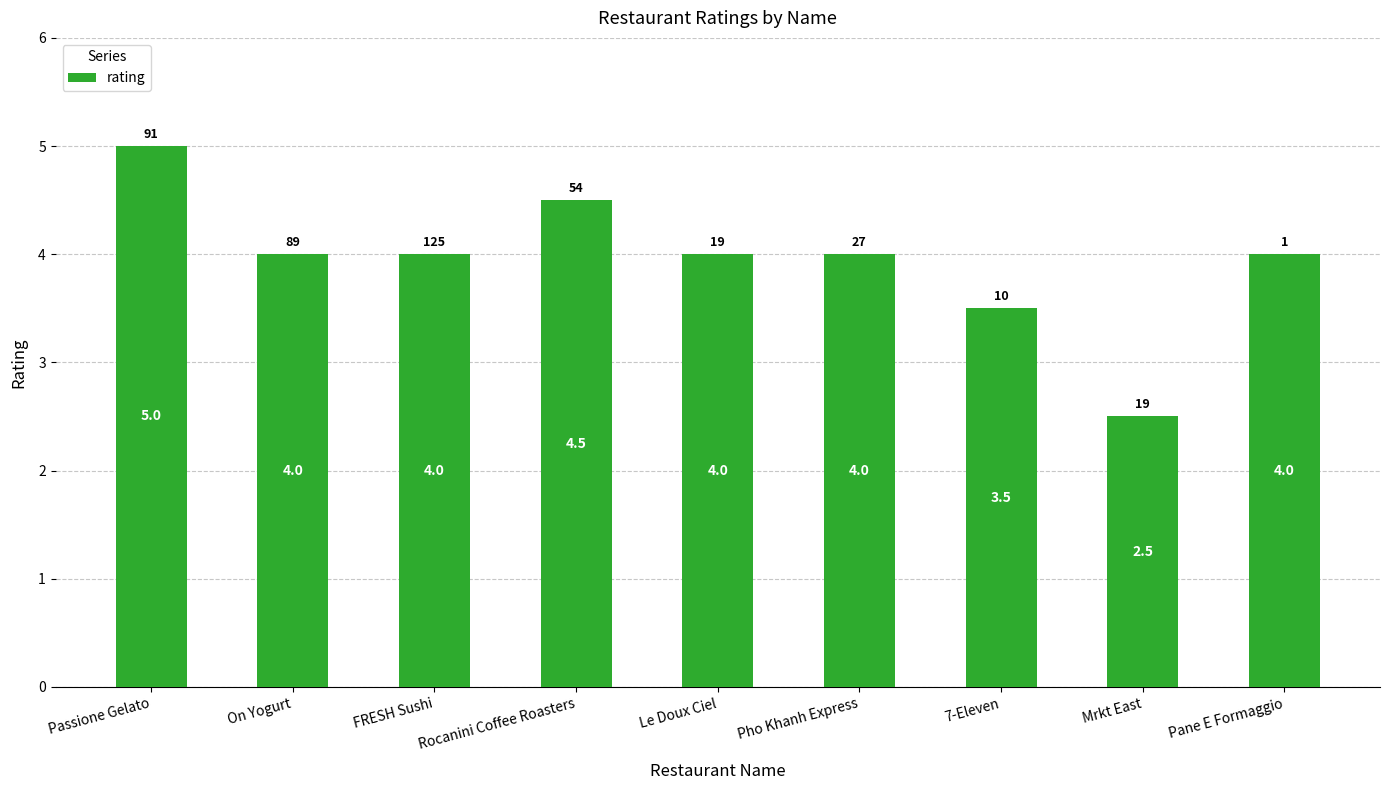

Reading left to right, what are all the values shown in this chart?

Passione Gelato=5.0	On Yogurt=4.0	FRESH Sushi=4.0	Rocanini Coffee Roasters=4.5	Le Doux Ciel=4.0	Pho Khanh Express=4.0	7-Eleven=3.5	Mrkt East=2.5	Pane E Formaggio=4.0